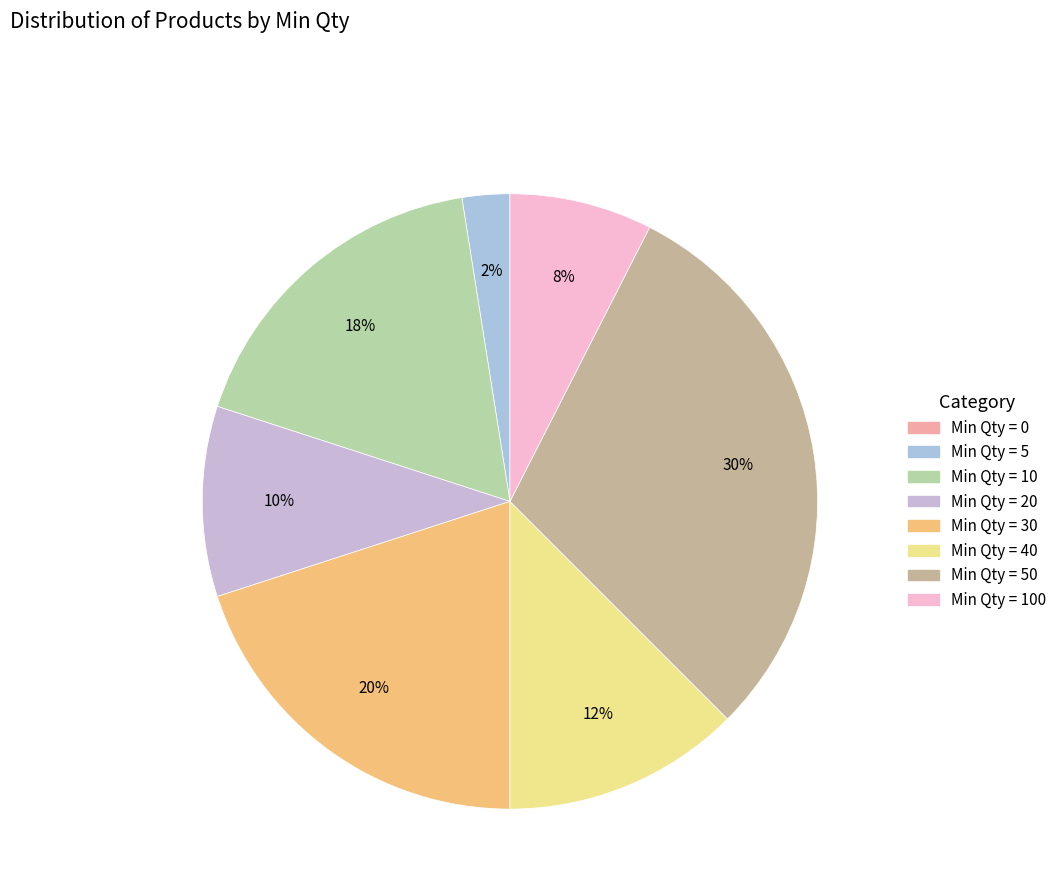

To the nearest percent, what is the average slice percentage?

12%